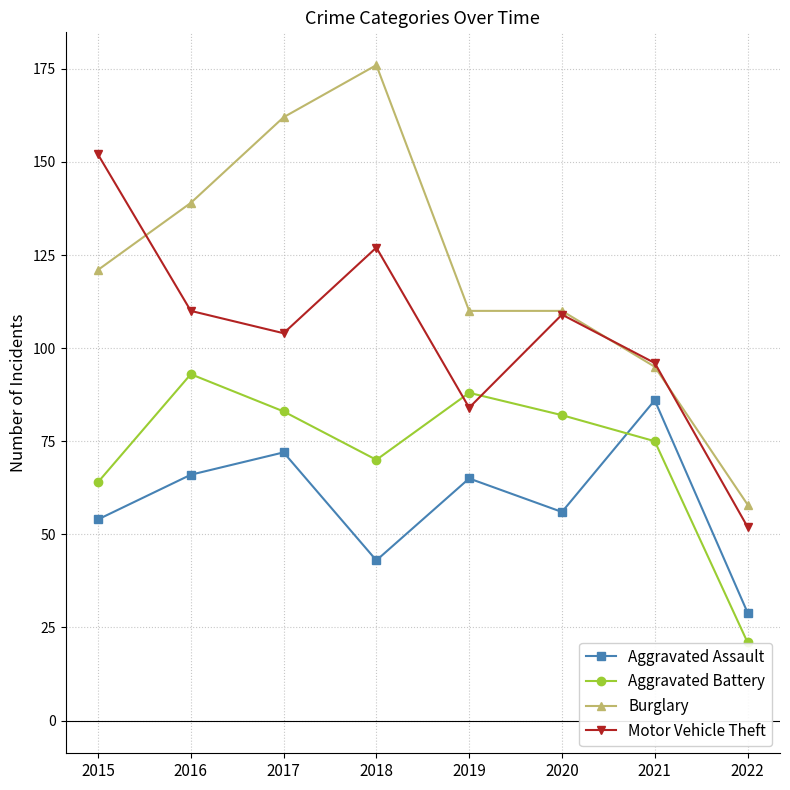

What is the value of the Aggravated Battery point at the 5th from the left?

88